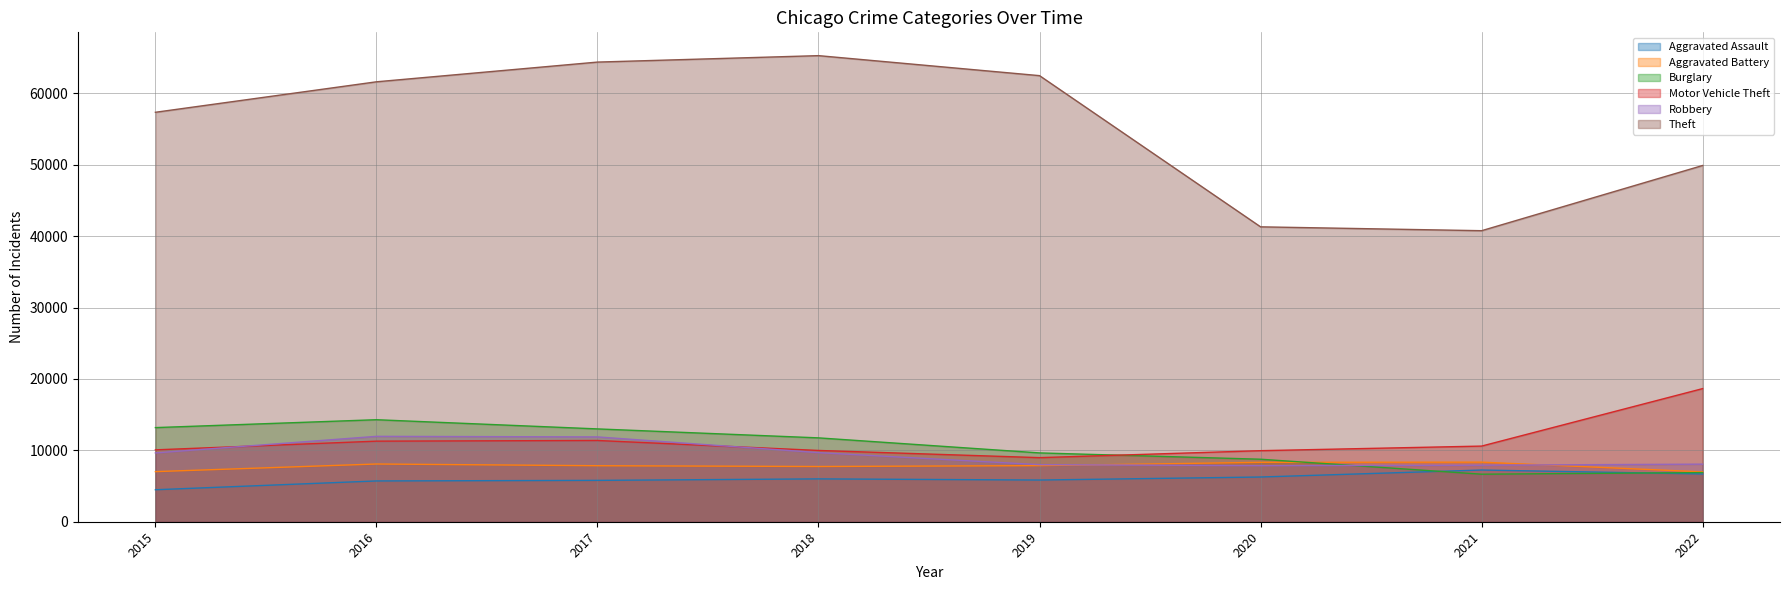

What are all the series names shown in the legend?

Aggravated Assault, Aggravated Battery, Burglary, Motor Vehicle Theft, Robbery, Theft